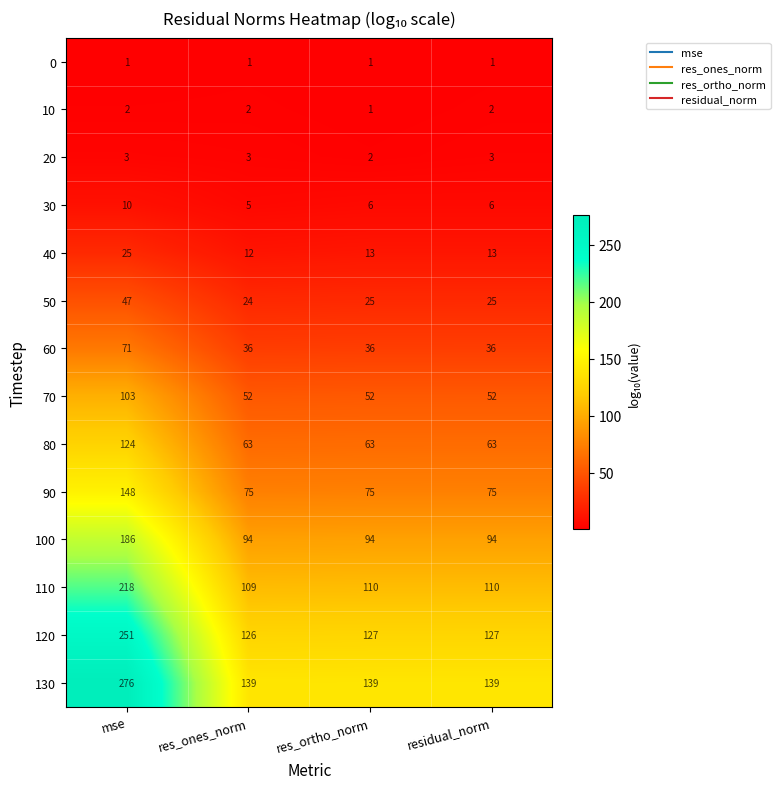

Which series has the widest spread of values?

130